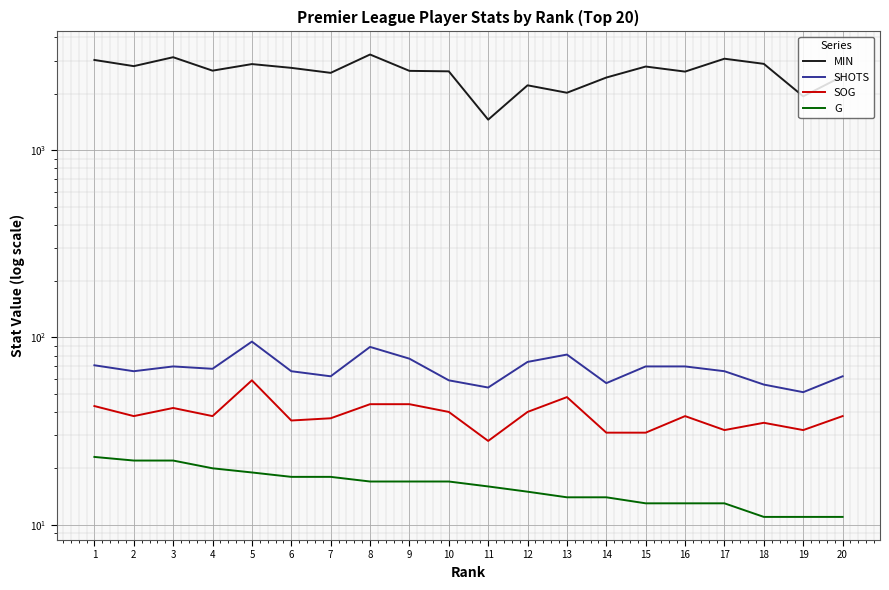

Which series has the largest range (max minus min)?

MIN